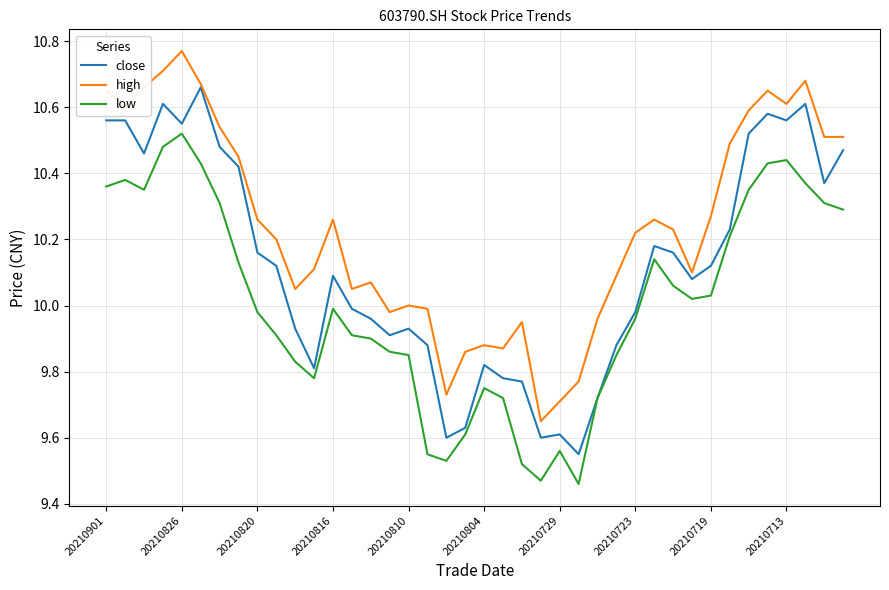

Which series has the largest total across all categories?

high